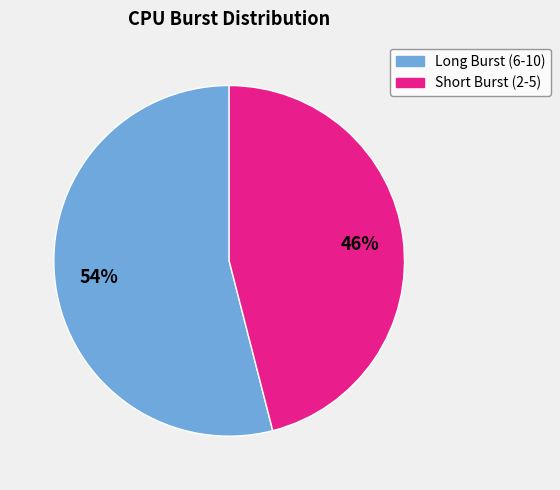

To the nearest percent, what is the difference between the largest and smallest slice percentages?

8%